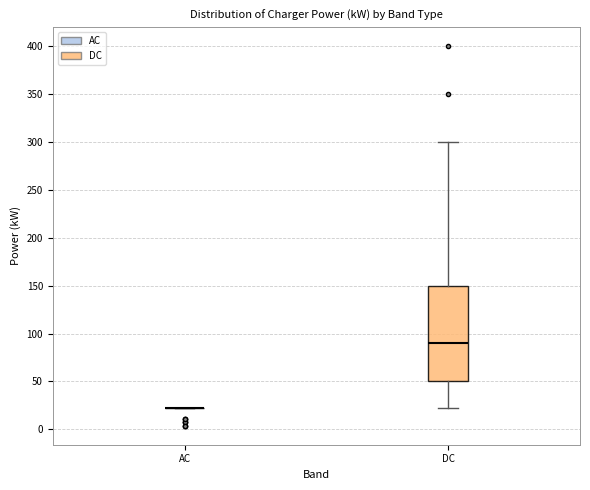

Which box is the tallest, from its lower edge to its upper edge?

DC